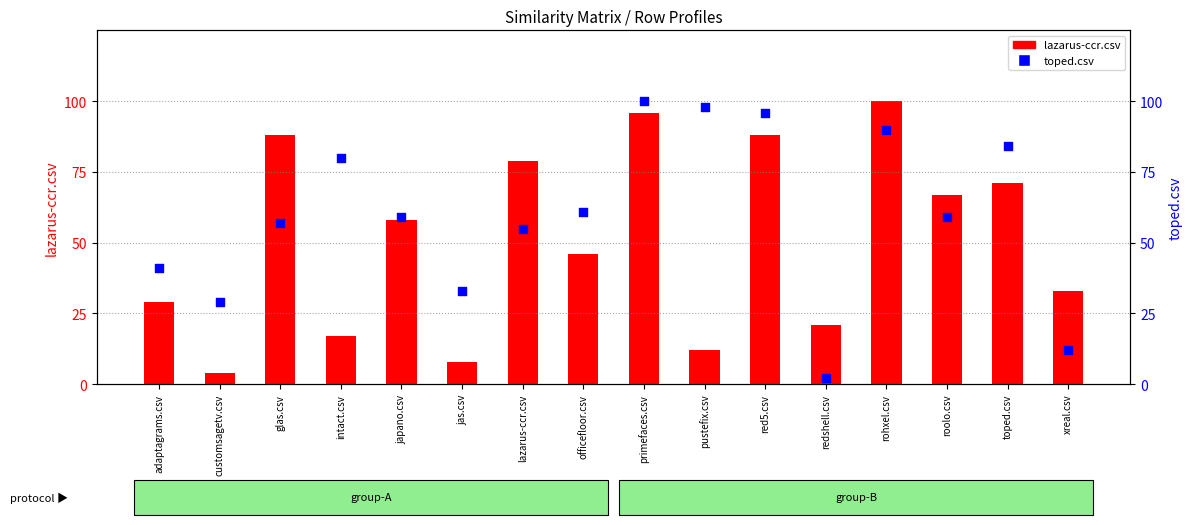

At how many categories does at least one series exceed 87?

5